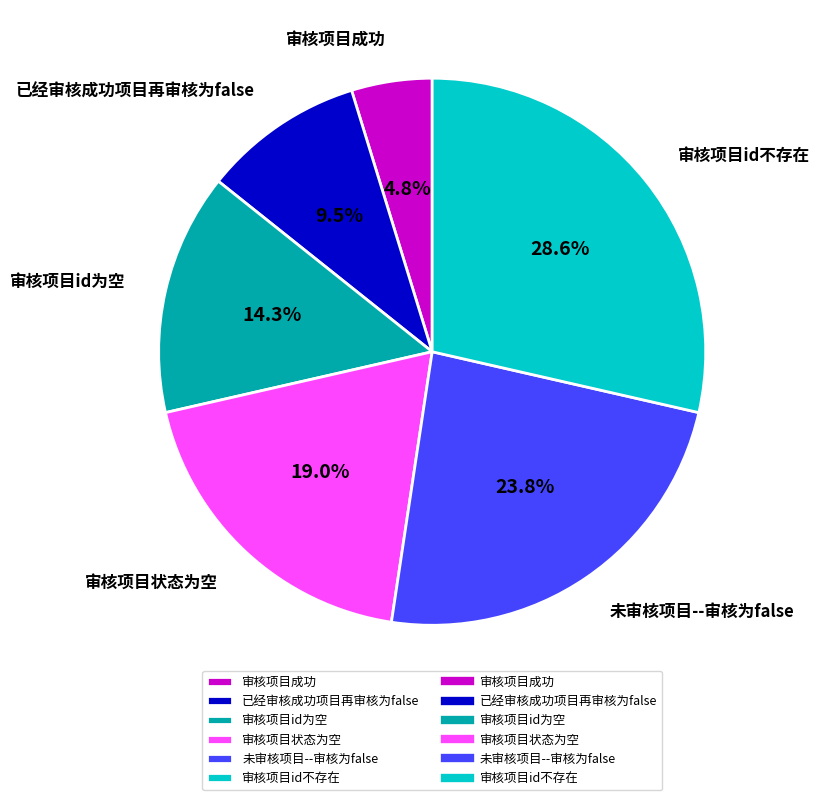

Does 审核项目状态为空 represent more than half of the total?

No